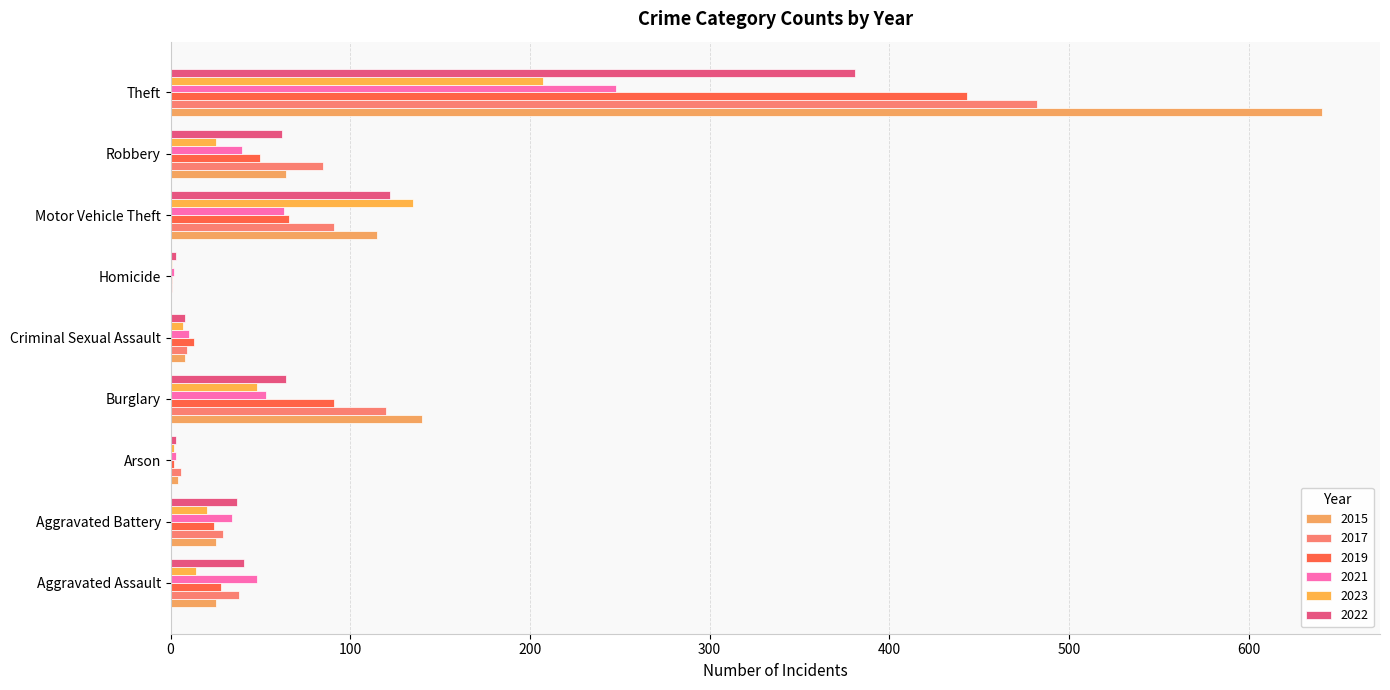

What is the label of the 4th bar from the right?

Homicide